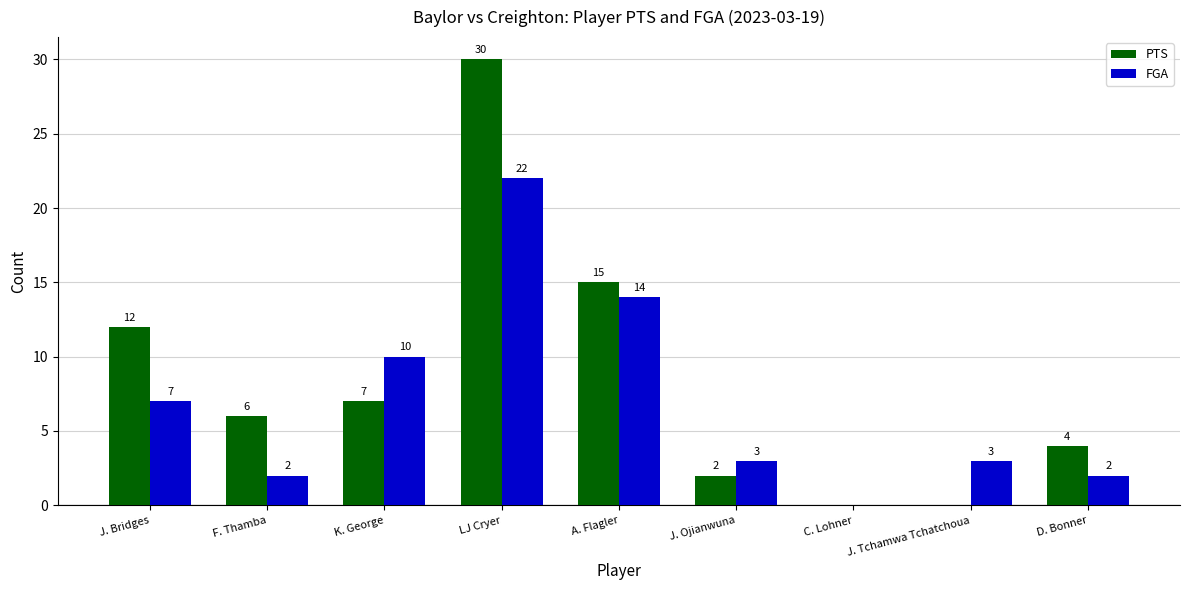

What is the highest value of the FGA series?

22